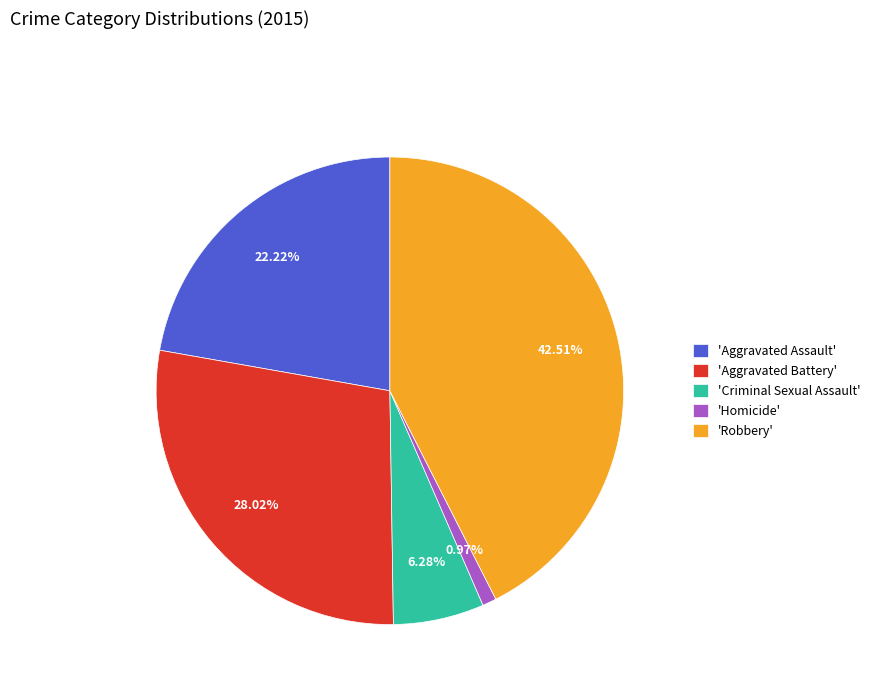

Is 'Criminal Sexual Assault' the majority of the pie?

No